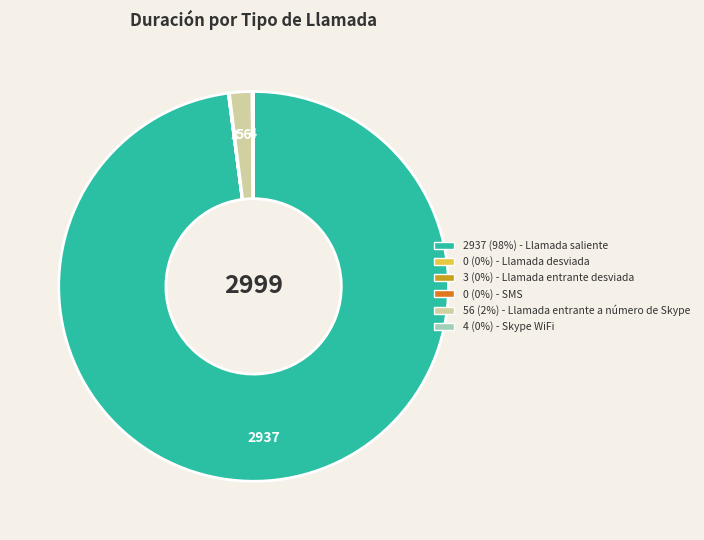

Is there any slice that represents more than half of the pie?

Yes